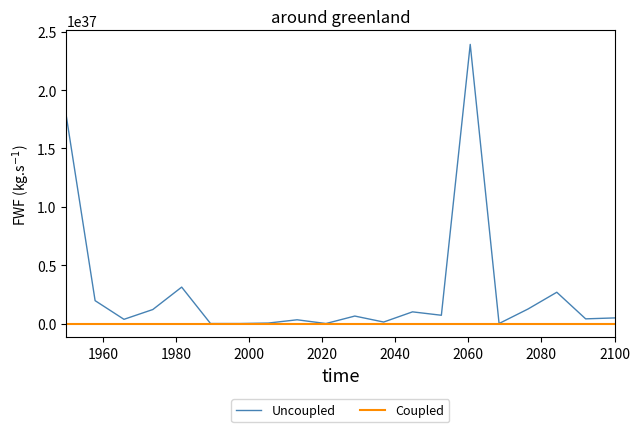

Is this an area chart (filled region under the line)?

No